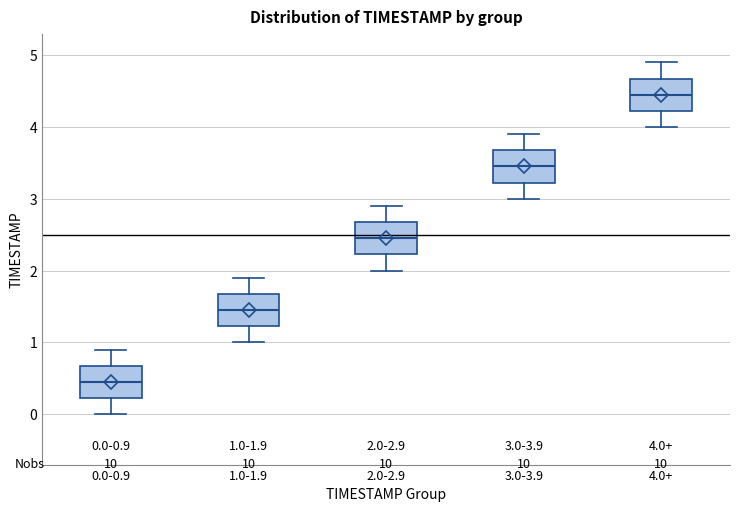

Which box's median line is the lowest?

0.0-0.9